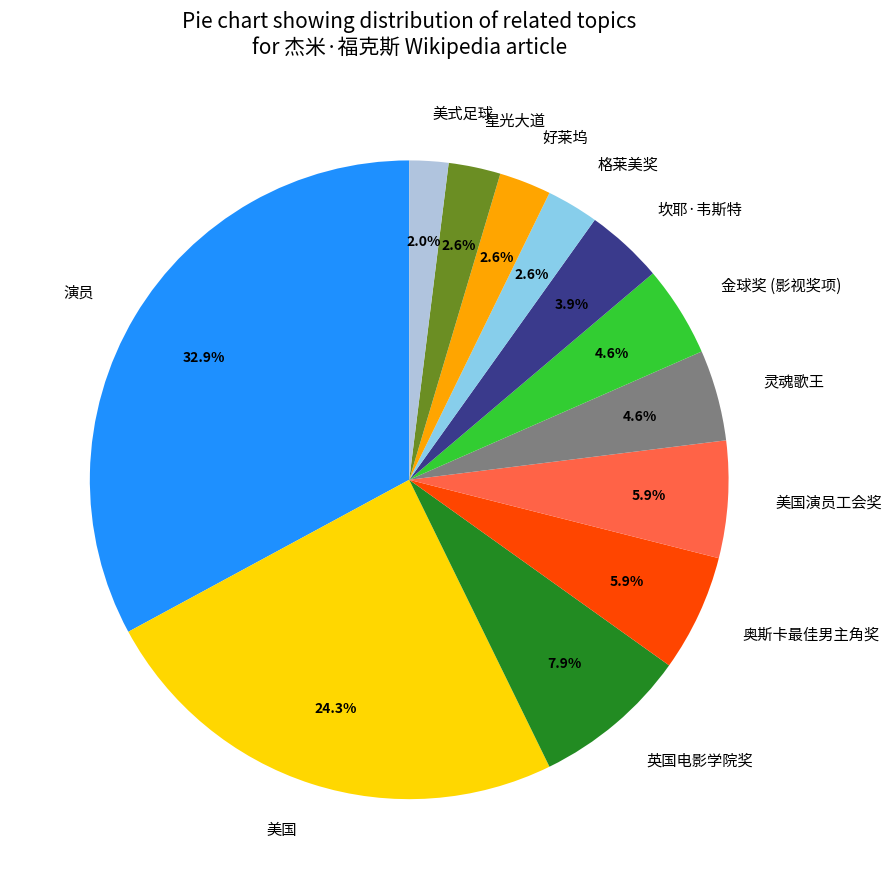

What percentage is the 奥斯卡最佳男主角奖 slice, to the nearest percent?

6%